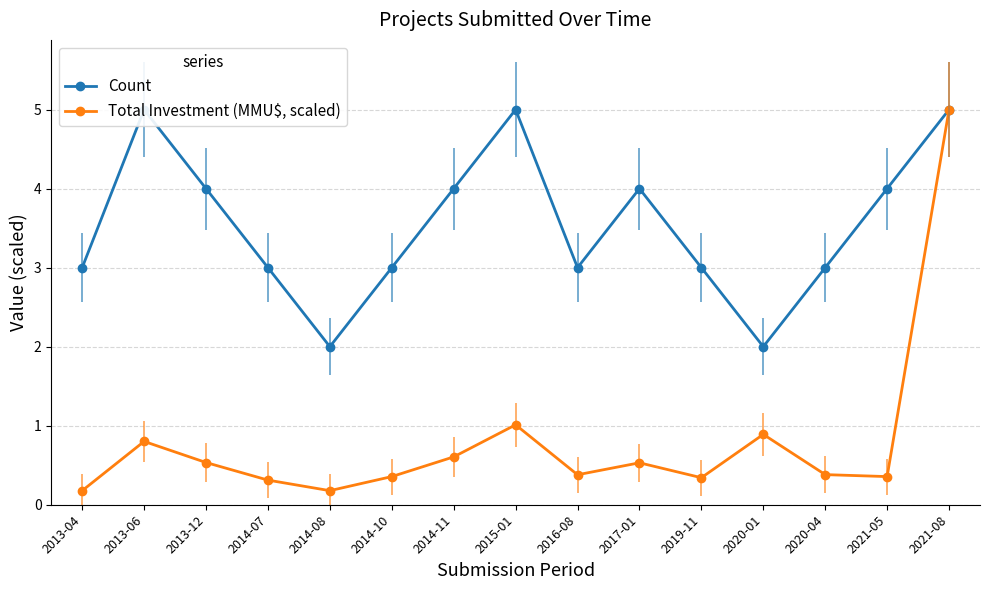

What is the difference between the second highest and second lowest values in the Count series?

3.0